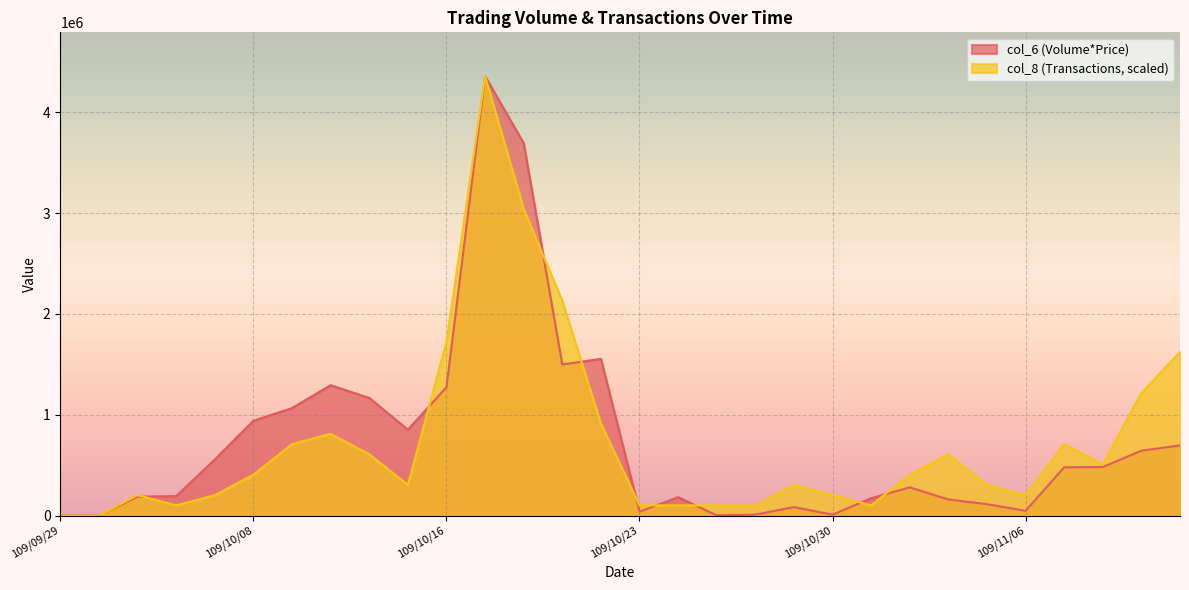

What are all the series names shown in the legend?

col_6 (Volume*Price), col_8 (Transactions, scaled)